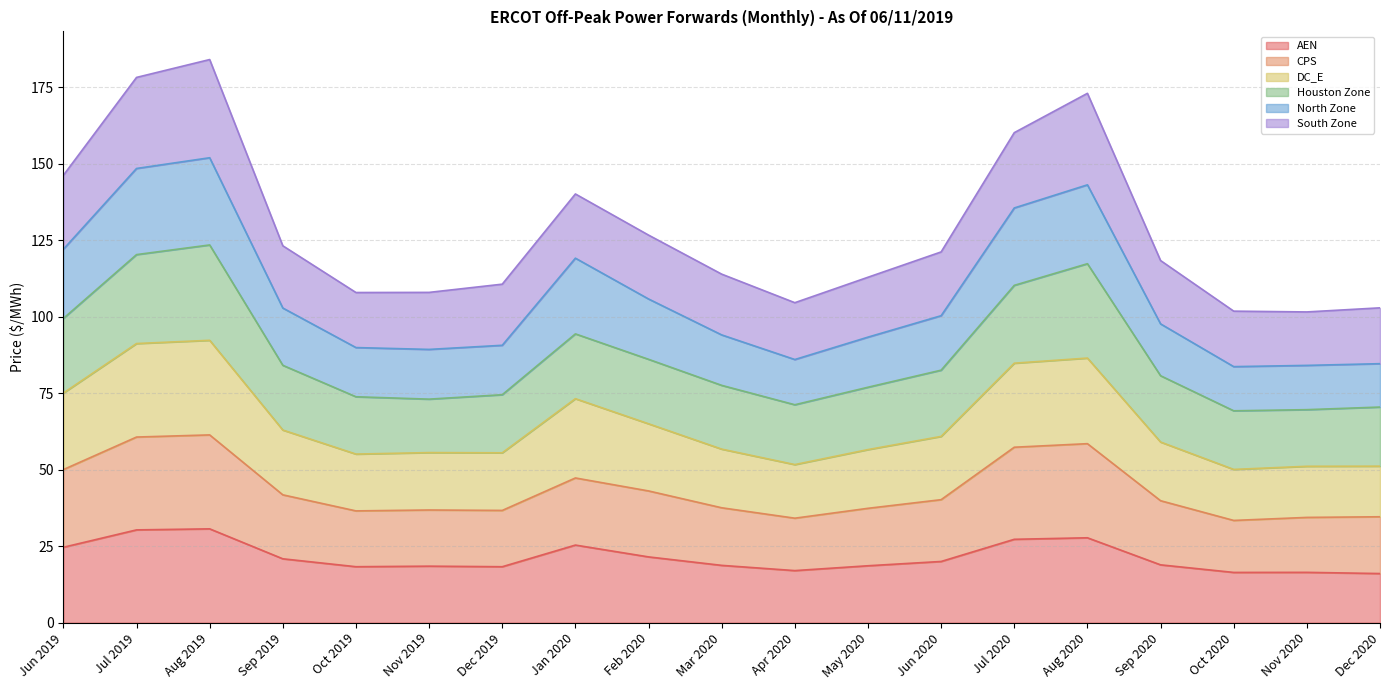

Read the CPS value at Nov 2019.

36.8